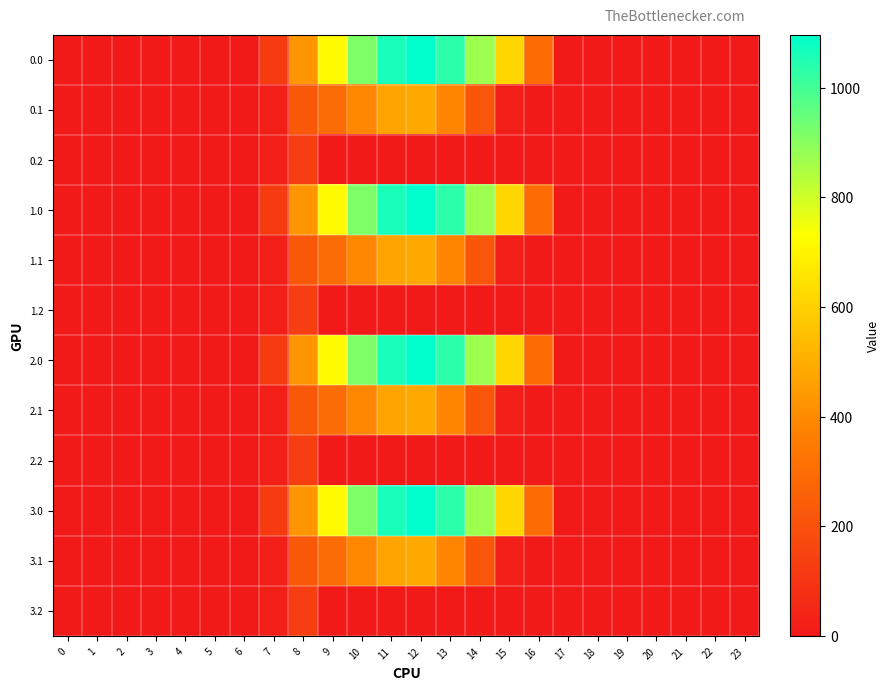

Which has a higher value, 23 or 15?

15